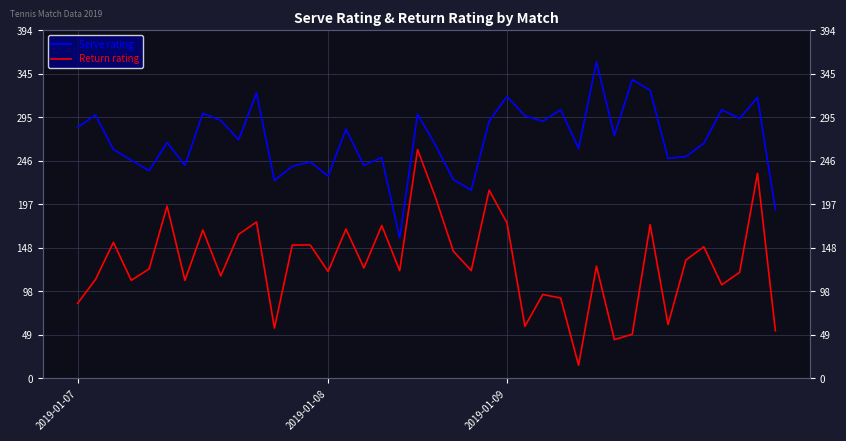

How many lines are shown in the chart?

2